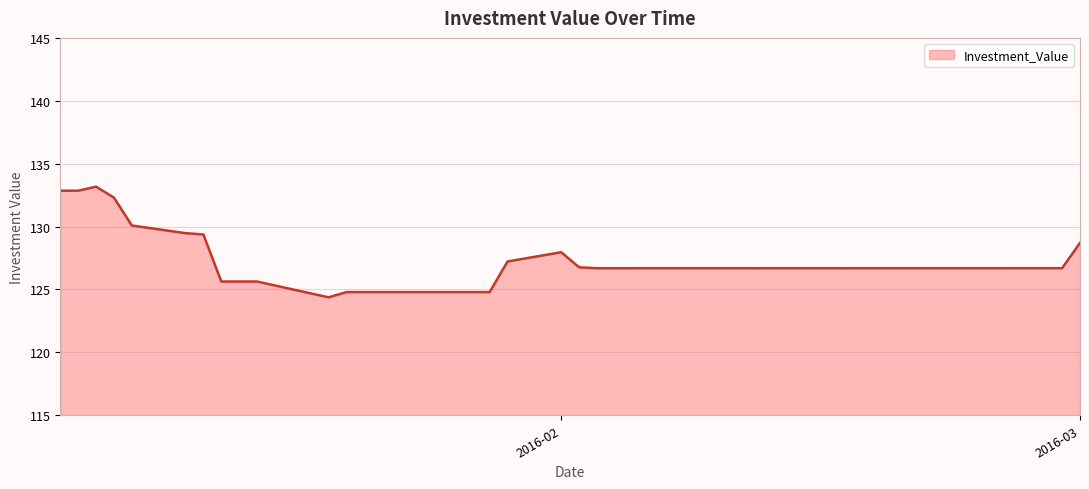

What is the smallest value displayed?

124.4